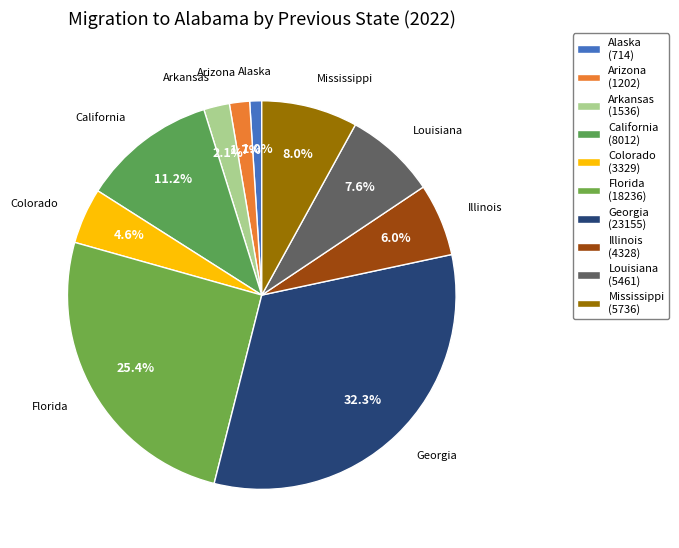

How many segments does this pie chart have?

10